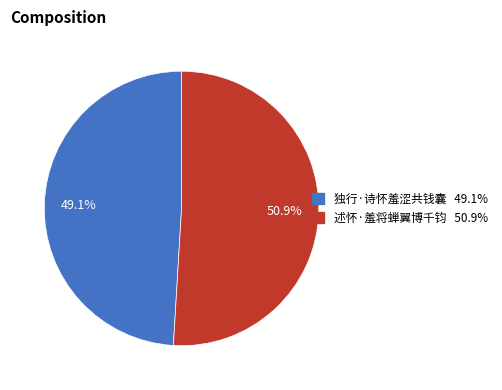

Is it true that 述怀·羞将蝉翼博千钧 is 36% of the pie?

False